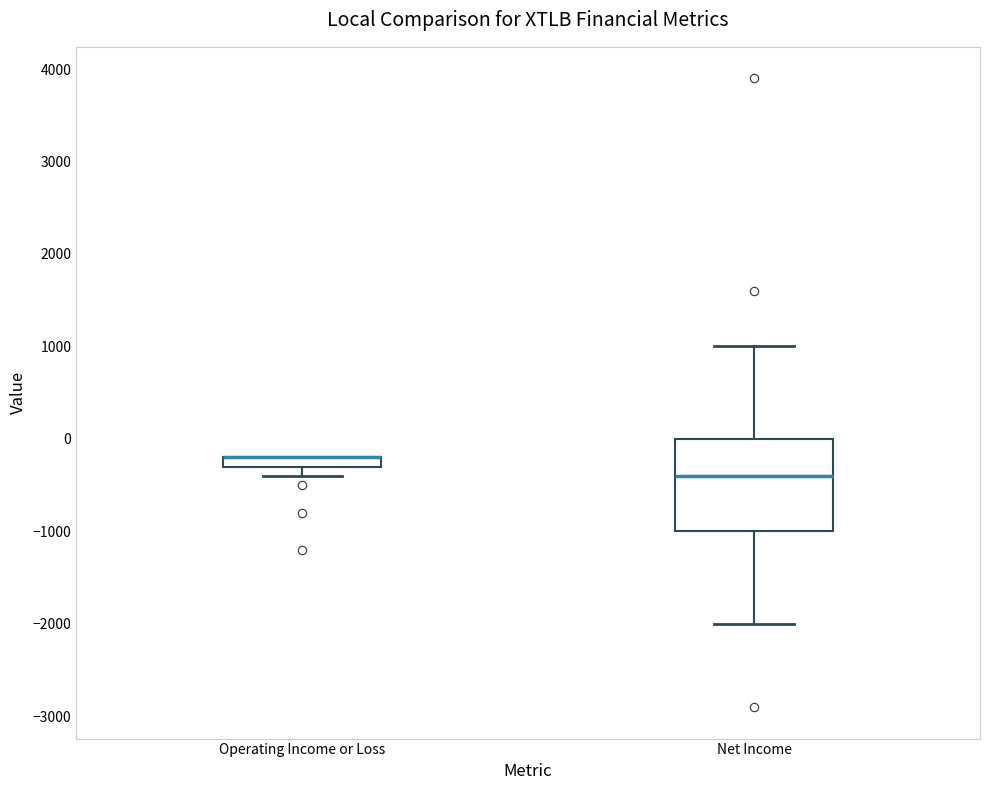

Where does the median line of the box for Net Income sit on the y-axis? The values are not printed on the chart, so give them approximately, as read against the axis.

-400